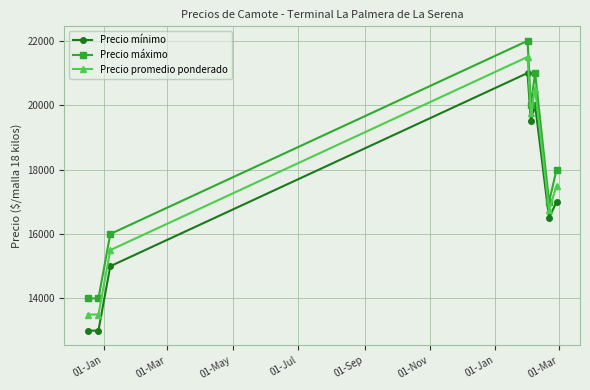

What is the difference between the maximum and minimum values in the Precio promedio ponderado series?

8000